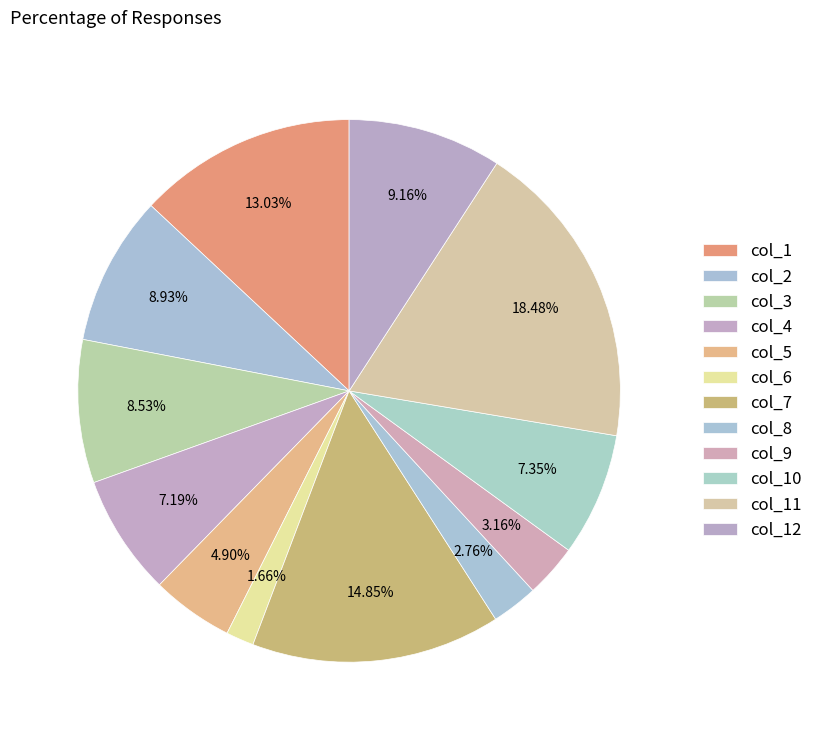

How many slices are in this pie chart?

12